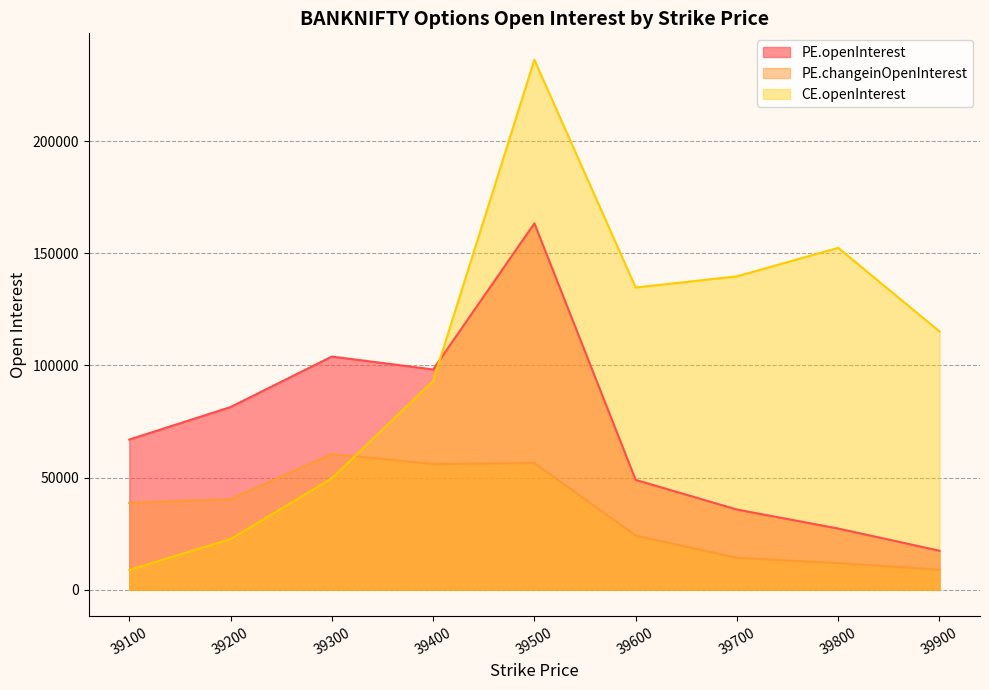

Which series has the widest spread of values?

CE.openInterest